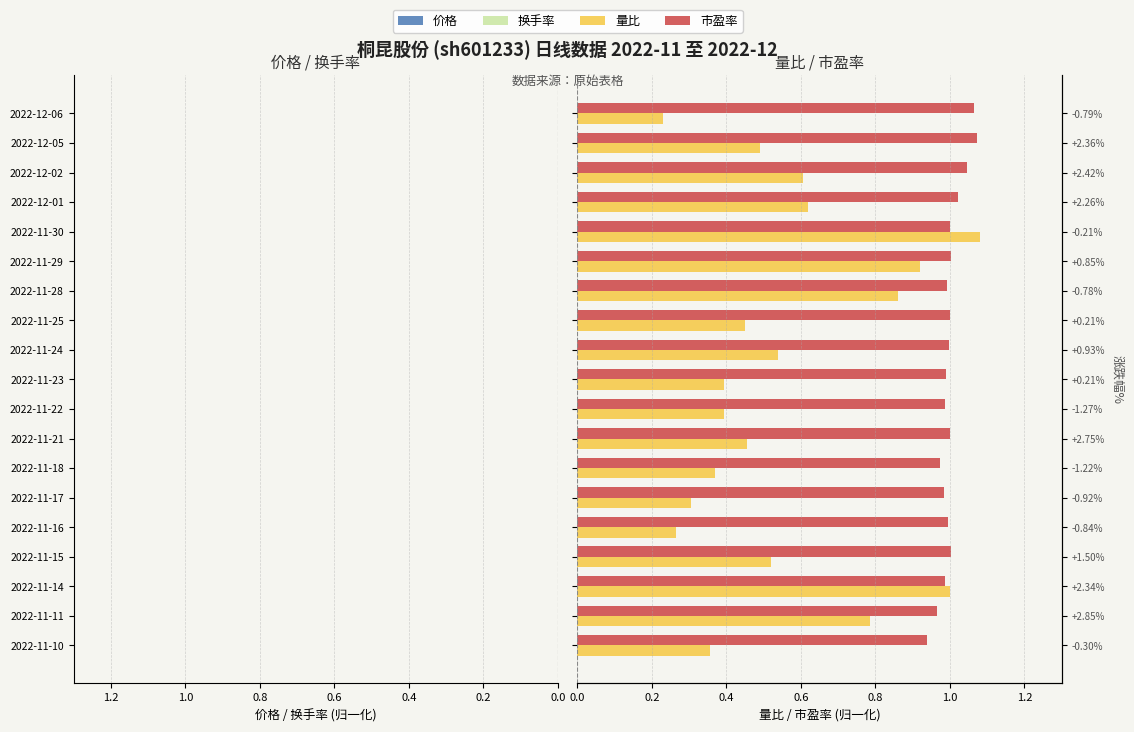

At 2022-11-29, list the series in order from smallest to largest.

价格, 换手率, 量比, 市盈率